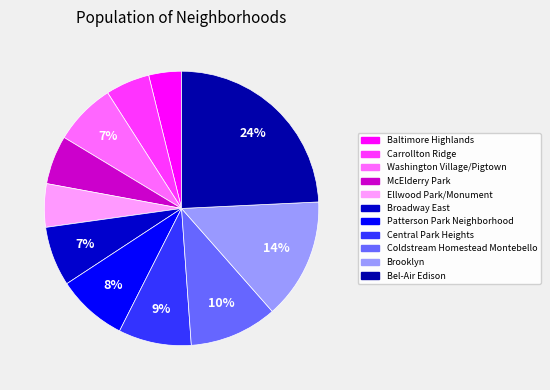

Between Bel-Air Edison and McElderry Park, which is larger?

Bel-Air Edison